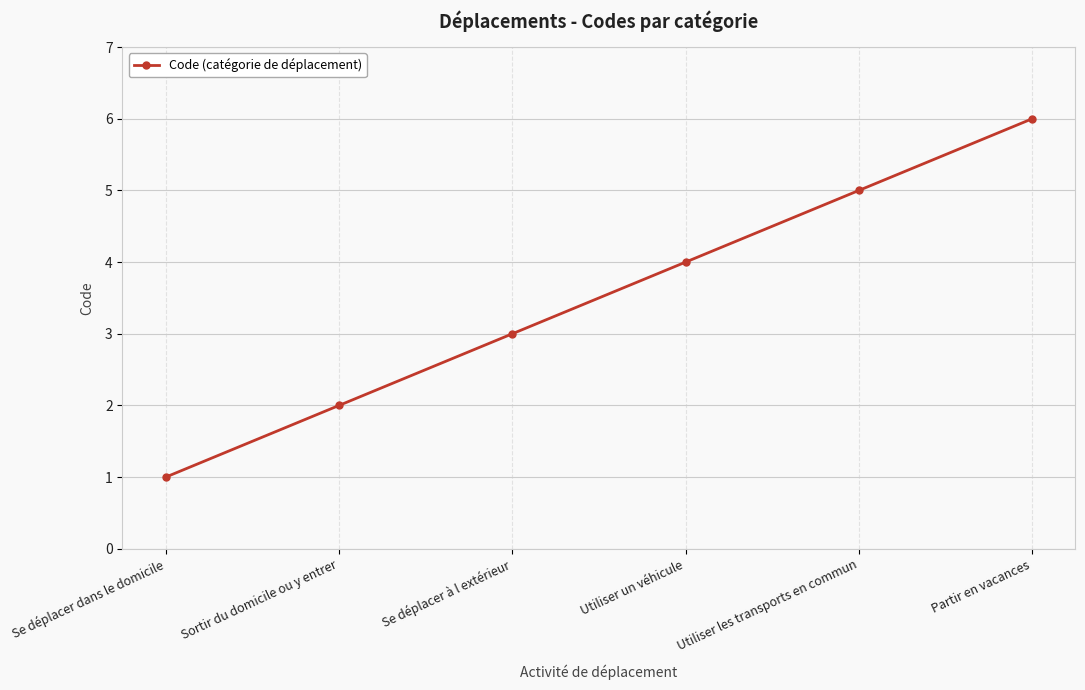

True or false: the data shows 0 at Sortir du domicile ou y entrer.

False